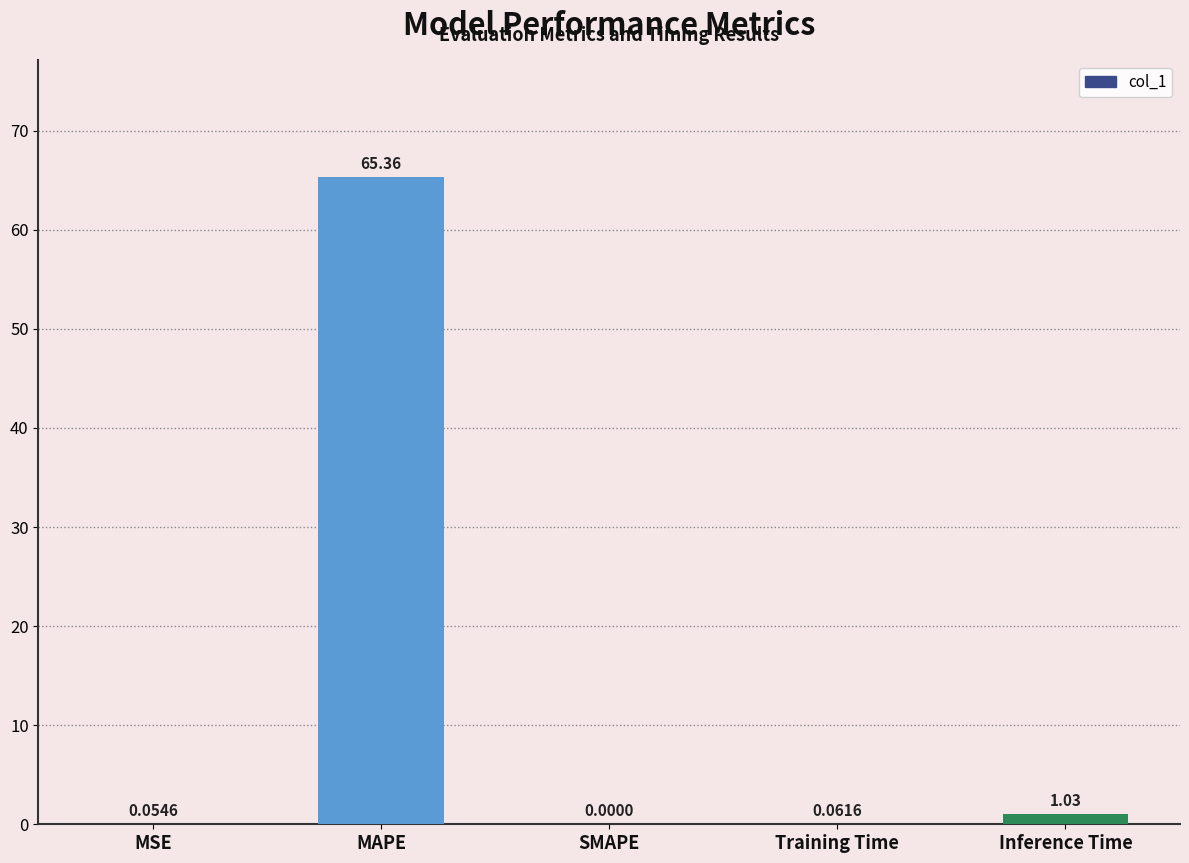

Which category has the highest value across all series?

MAPE